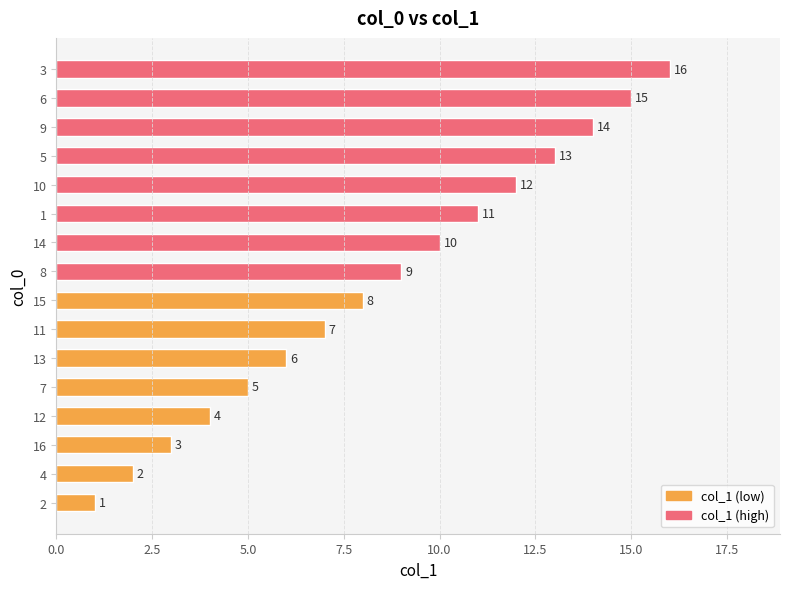

What value does the data have at 13?

6